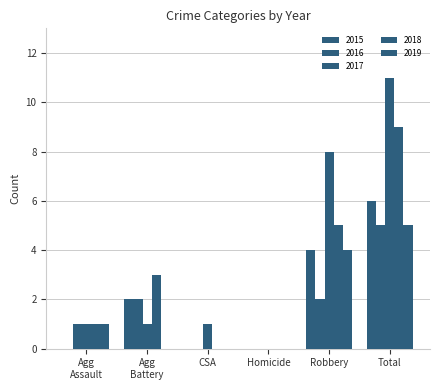

At which category is the sum across all series the highest?

Total